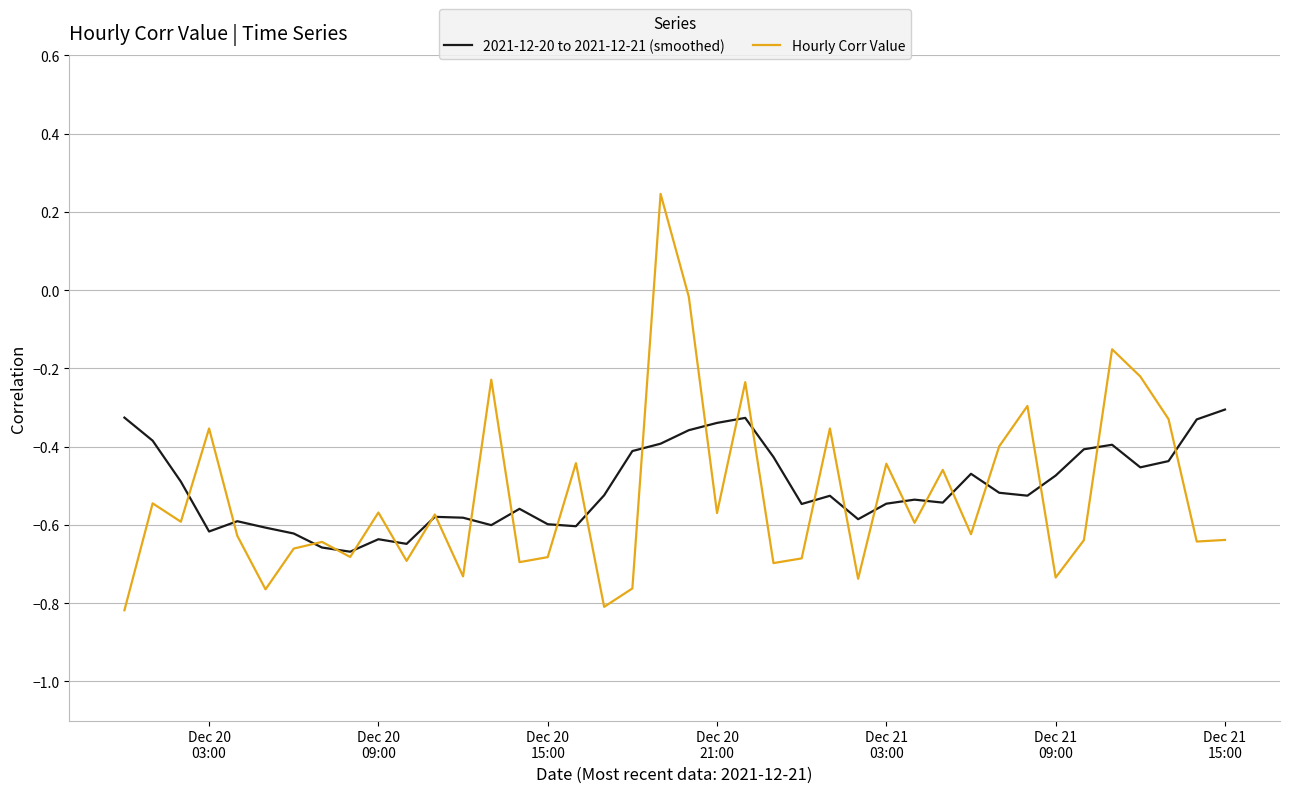

Which series has the largest range (max minus min)?

Hourly Corr Value